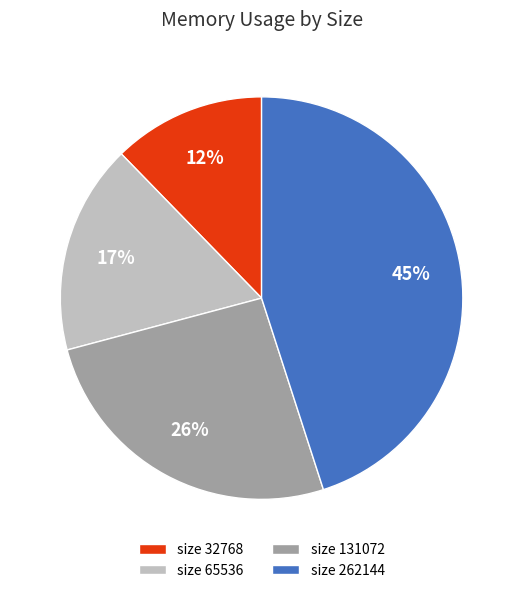

Which slice is the smallest?

size 32768